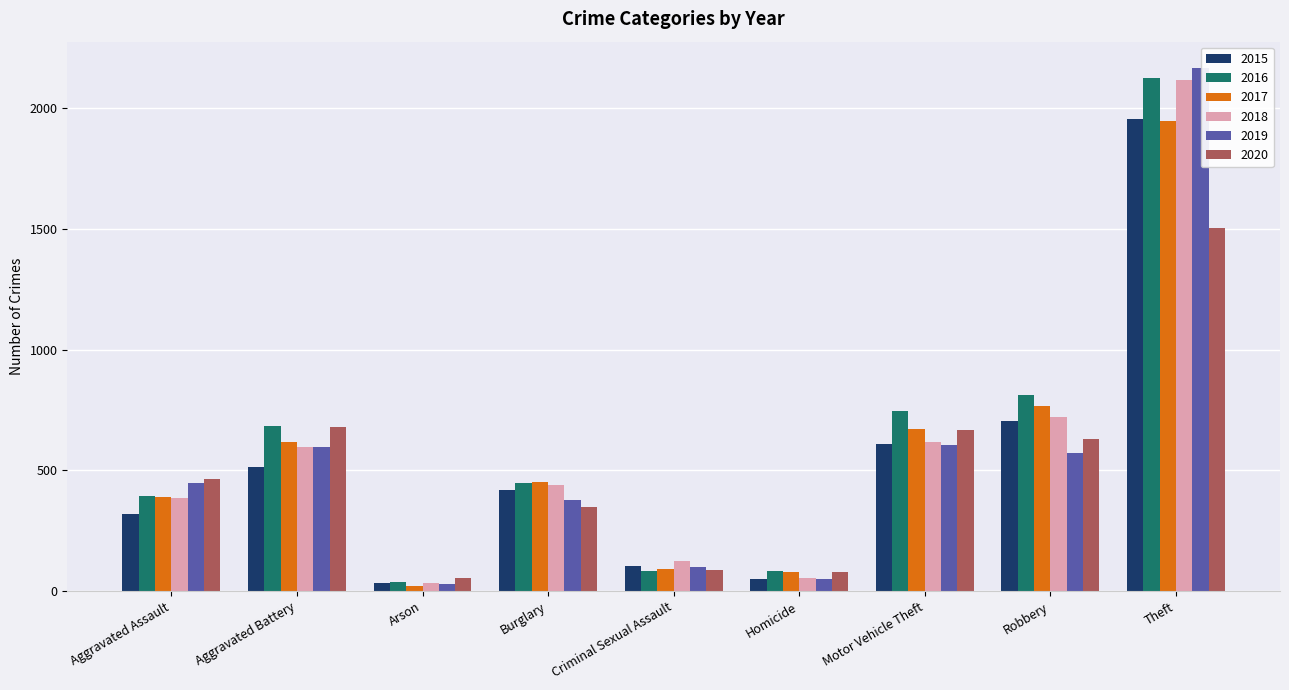

How many values in the 2017 series are below 450?

4